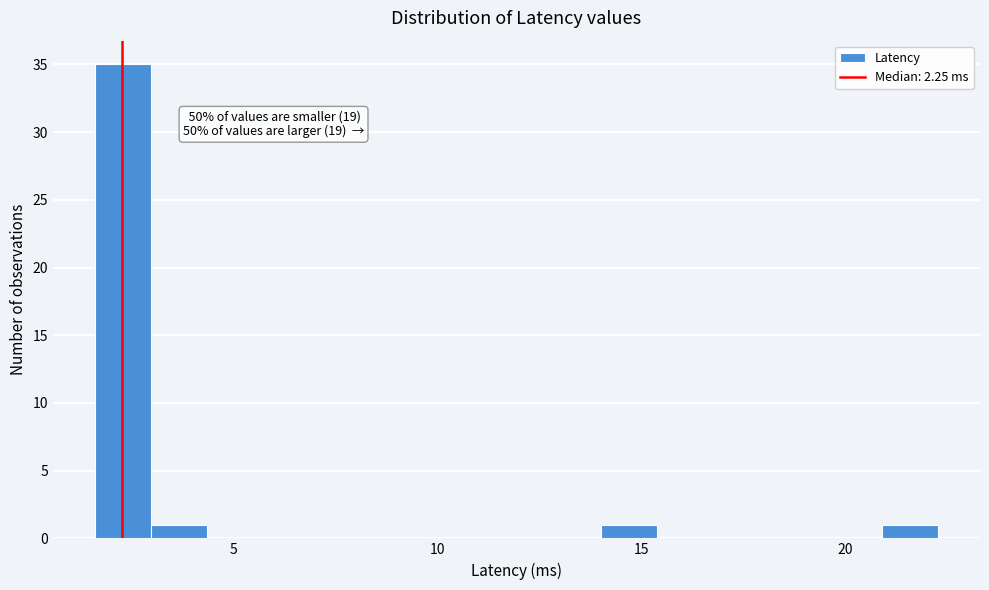

Around what value on the x-axis is the tallest bar? Give the approximate position of its centre, as read against the axis.

2.5